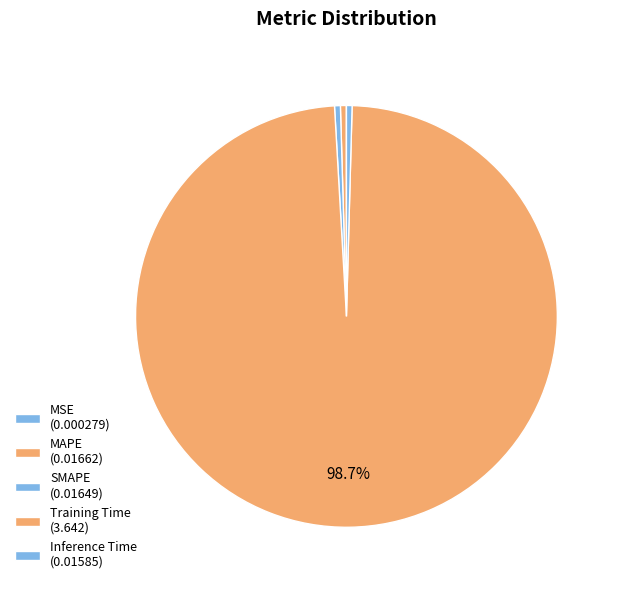

Rank the categories by value from highest to lowest.

Training Time, MAPE, SMAPE, Inference Time, MSE